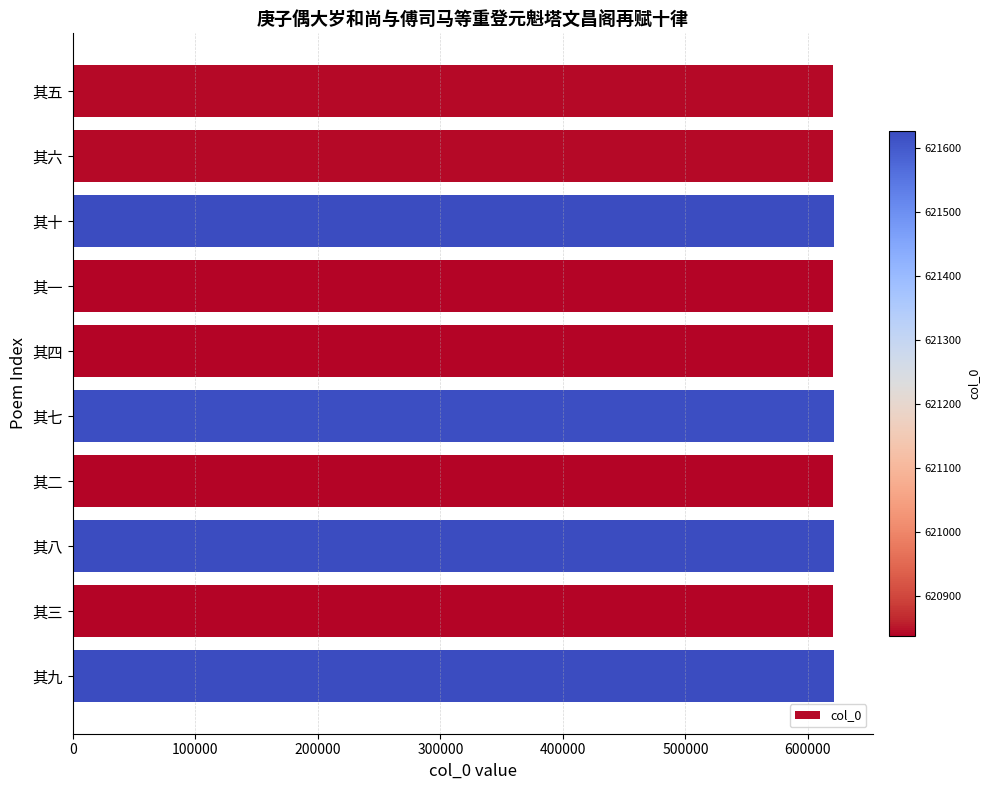

What is the sum of all values?

6211532